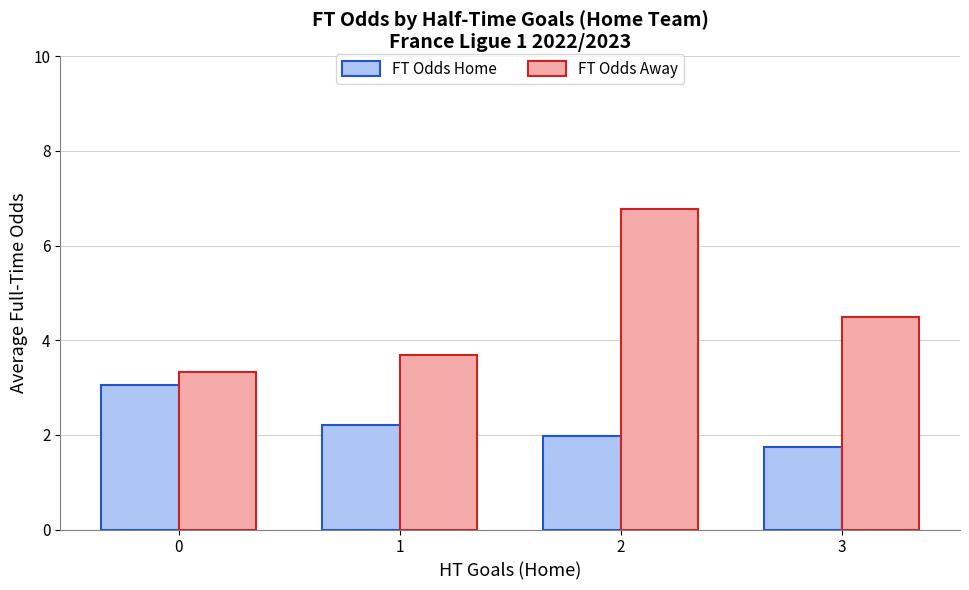

Rank the series by their maximum value, from highest to lowest.

FT Odds Away, FT Odds Home